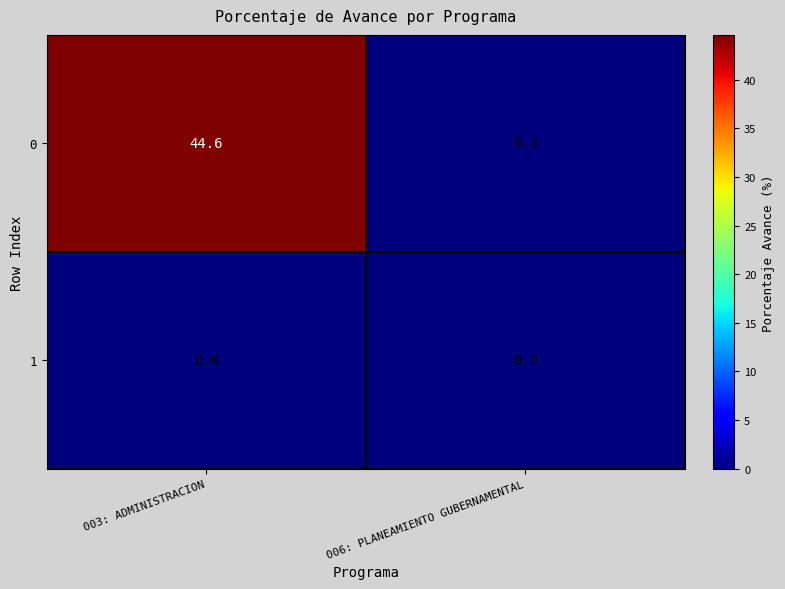

Reading left to right, list all the values displayed in this chart.

0: 003: ADMINISTRACION=44.6	006: PLANEAMIENTO GUBERNAMENTAL=0.0
1: 003: ADMINISTRACION=0.0	006: PLANEAMIENTO GUBERNAMENTAL=0.0